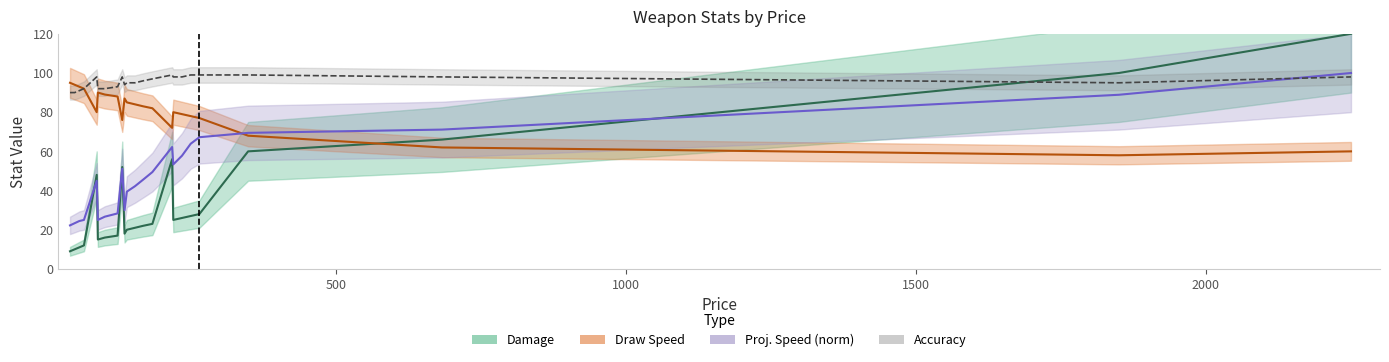

How many intersections are there between Proj. Speed (norm) and Damage?

5